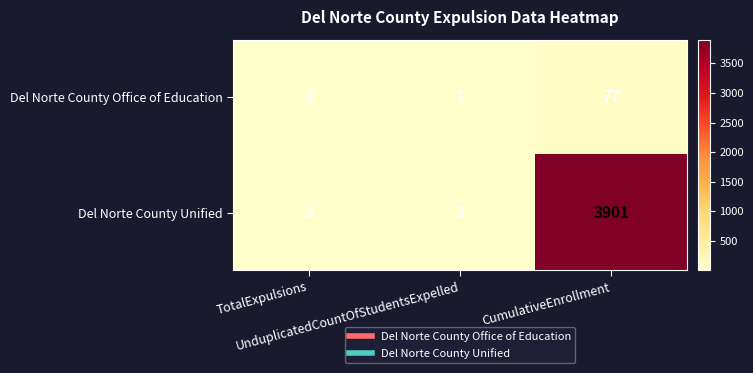

Which series has the widest spread of values?

Del Norte County Unified